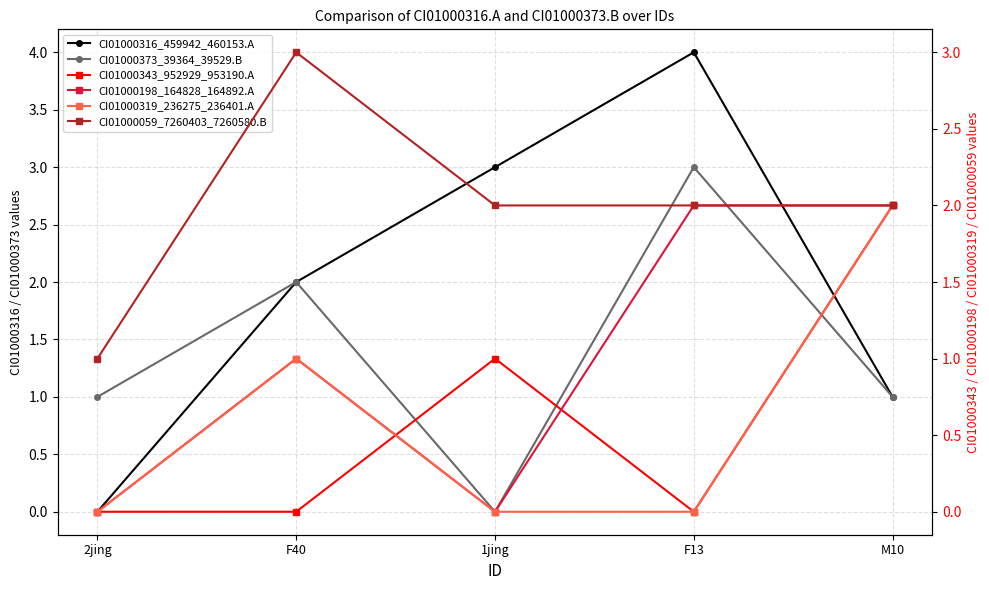

Read the CI01000316_459942_460153.A value at 1jing.

3